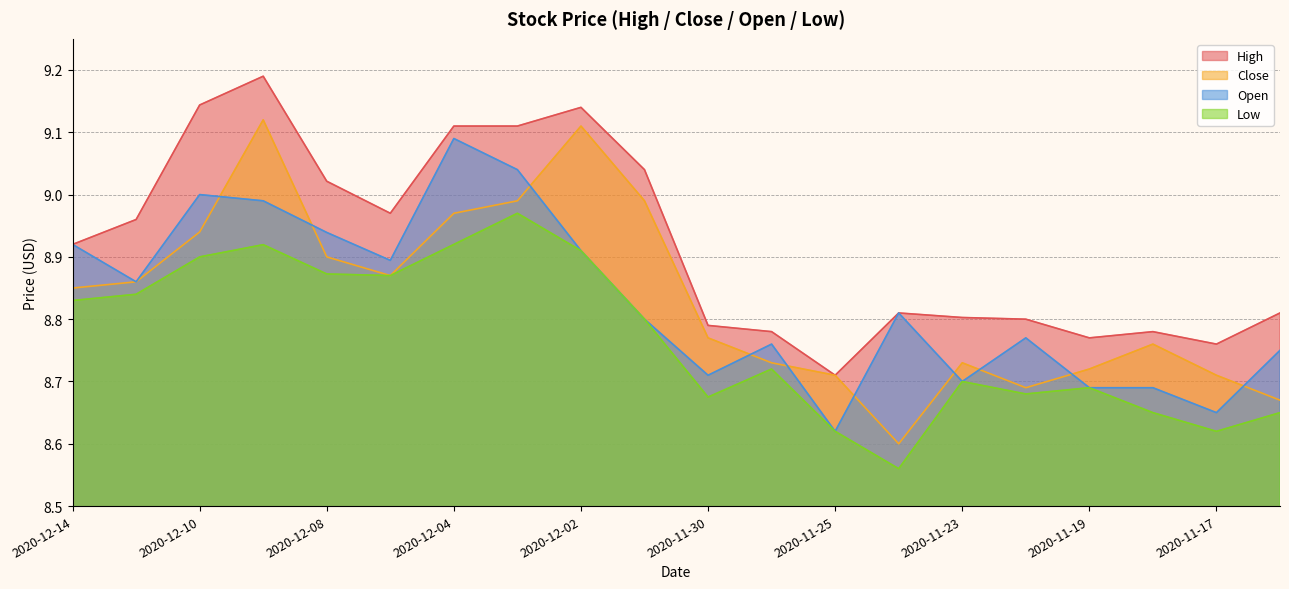

What are all the series names shown in the legend?

High, Close, Open, Low